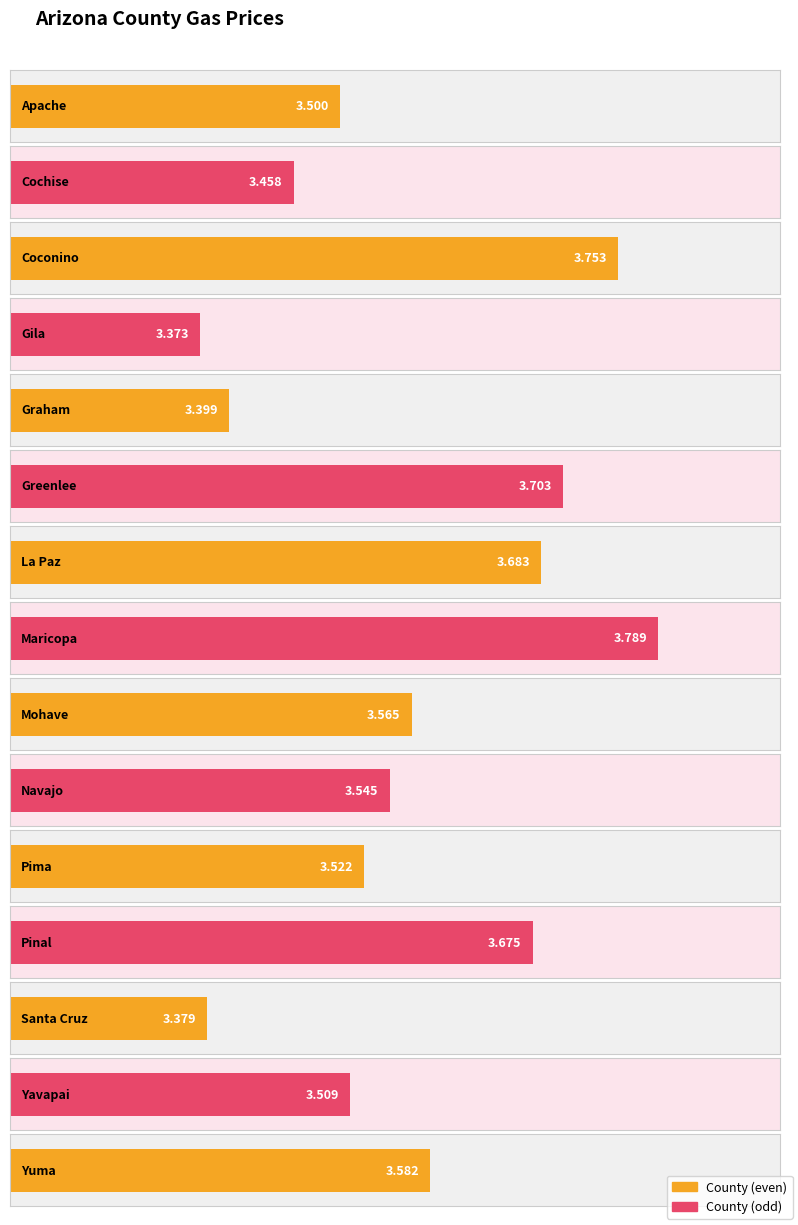

Reading left to right, transcribe all the data shown in this chart.

Apache=3.5	Cochise=3.5	Coconino=3.8	Gila=3.4	Graham=3.4	Greenlee=3.7	La Paz=3.7	Maricopa=3.8	Mohave=3.6	Navajo=3.5	Pima=3.5	Pinal=3.7	Santa Cruz=3.4	Yavapai=3.5	Yuma=3.6